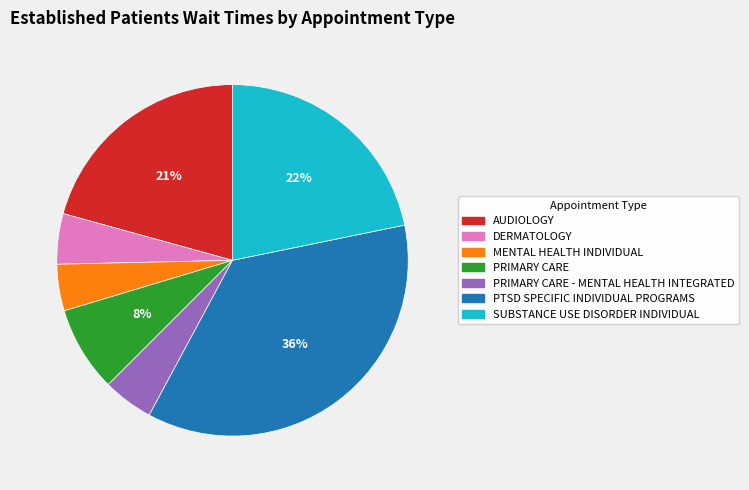

To the nearest percent, what is the difference between the largest and smallest slice percentages?

32%